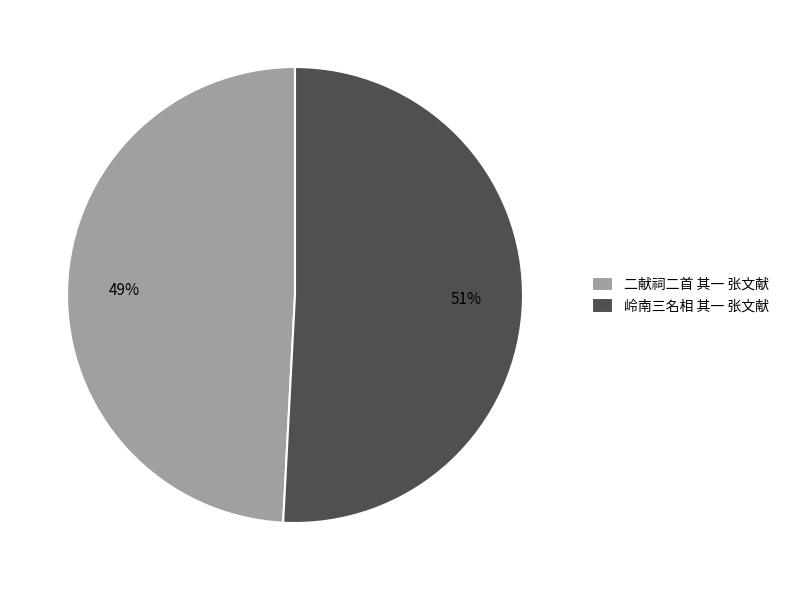

Is there a majority slice in this chart?

Yes